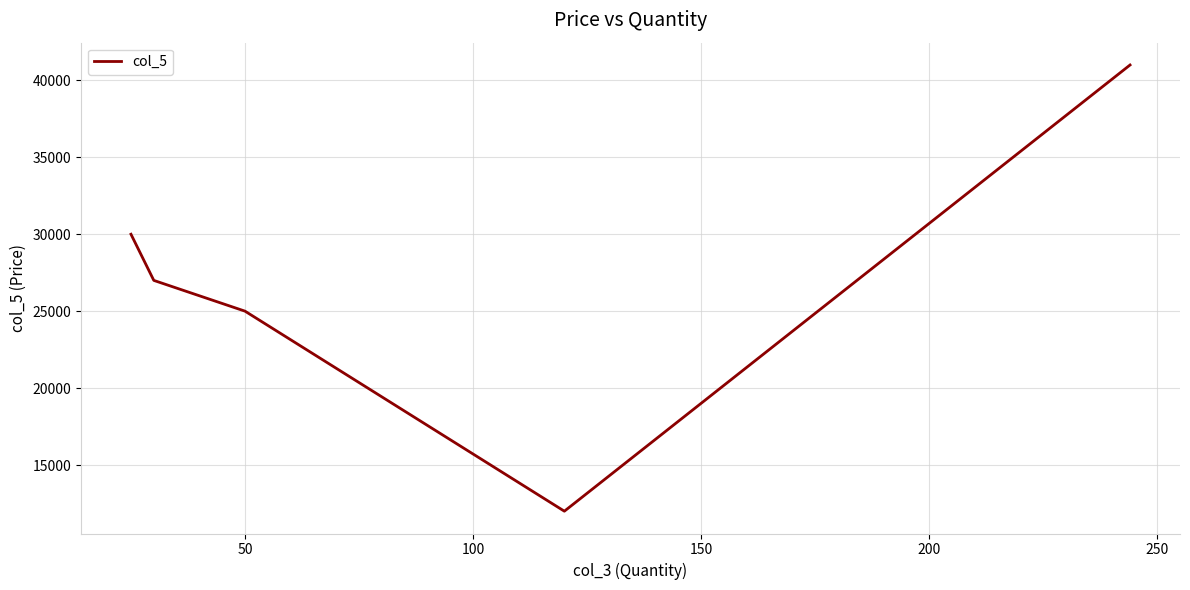

What is the smallest value displayed?

12000